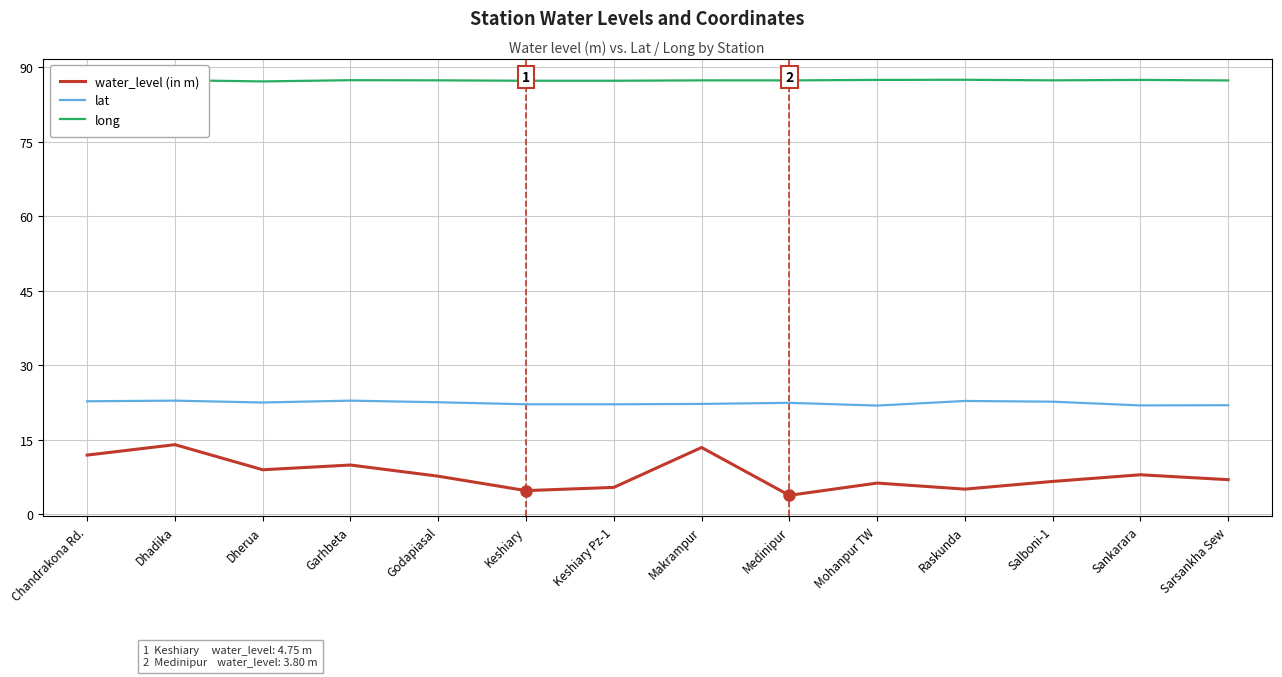

At which label does lat first exceed 22?

Chandrakona Rd.